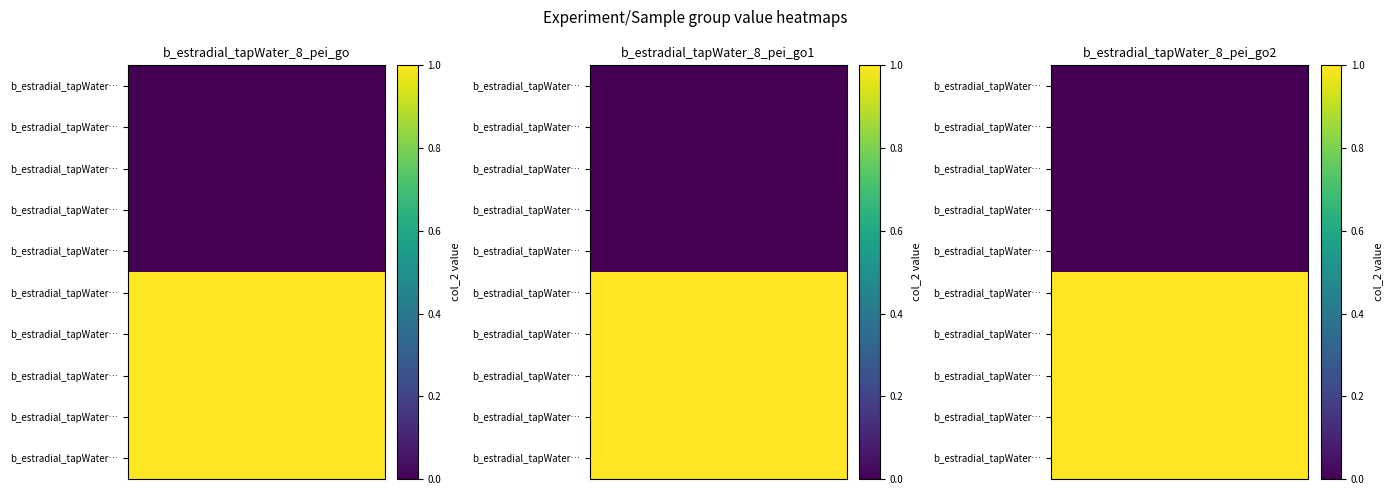

At how many categories does at least one series exceed 0?

5